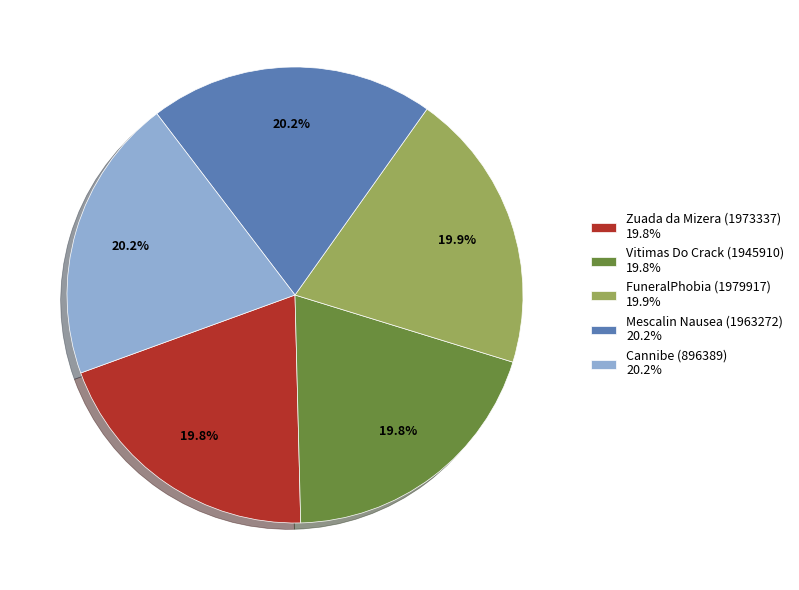

To the nearest percent, what is the combined percentage of Vitimas Do Crack (1945910) and Mescalin Nausea (1963272)?

40%